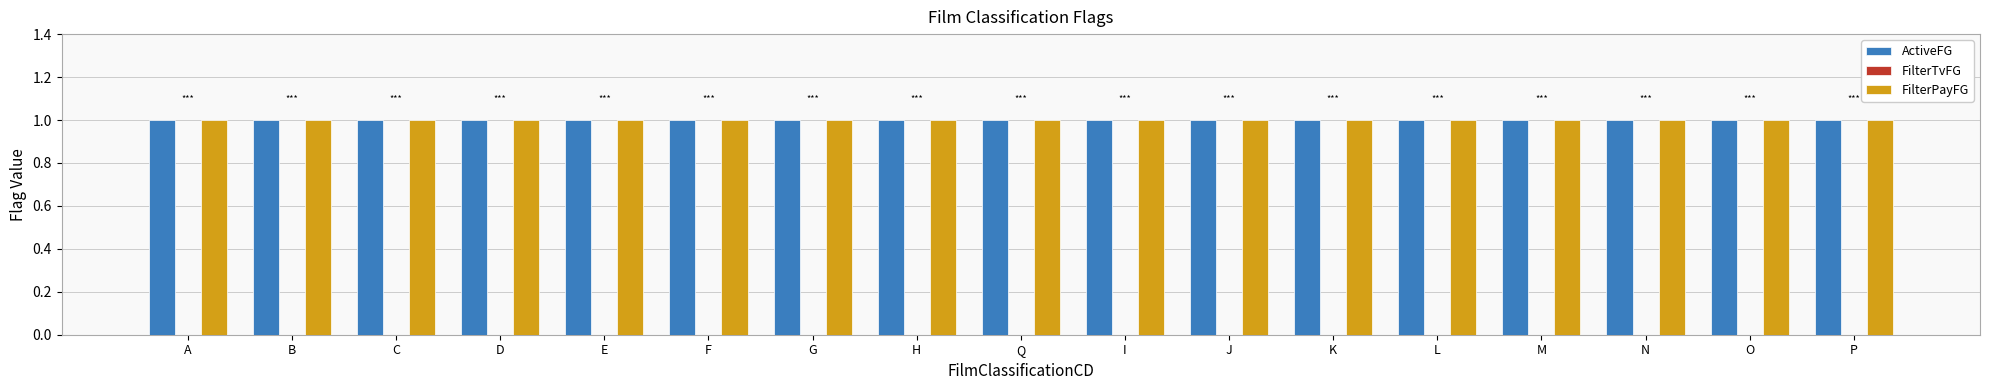

Between E and J, which series saw the biggest shift?

ActiveFG